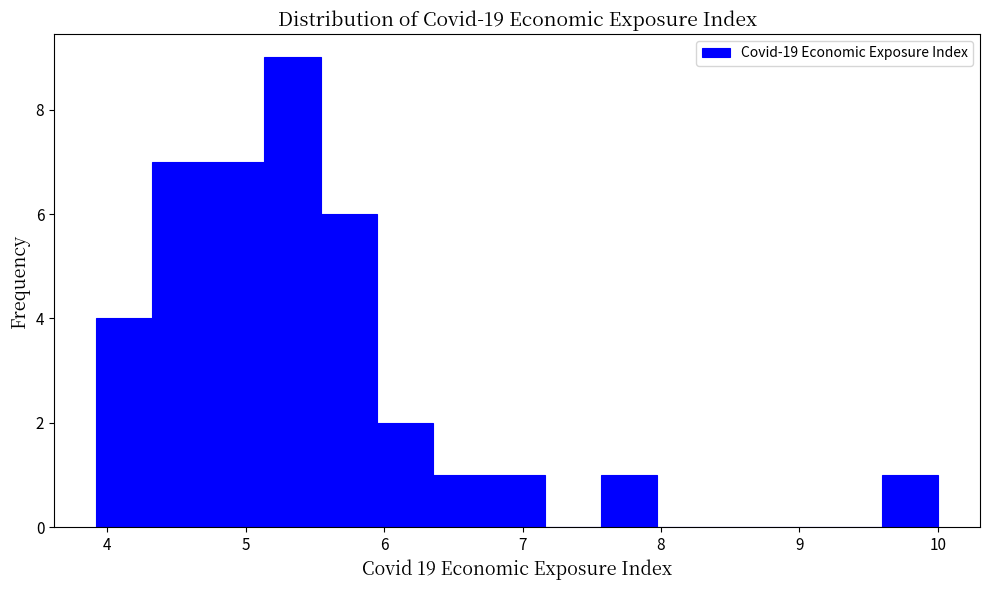

What is the height of the bar covering 6.8 to 7.2 on the x-axis? Neither the bar edges nor the heights are printed on the chart, so give them approximately, as read against the axes.

1